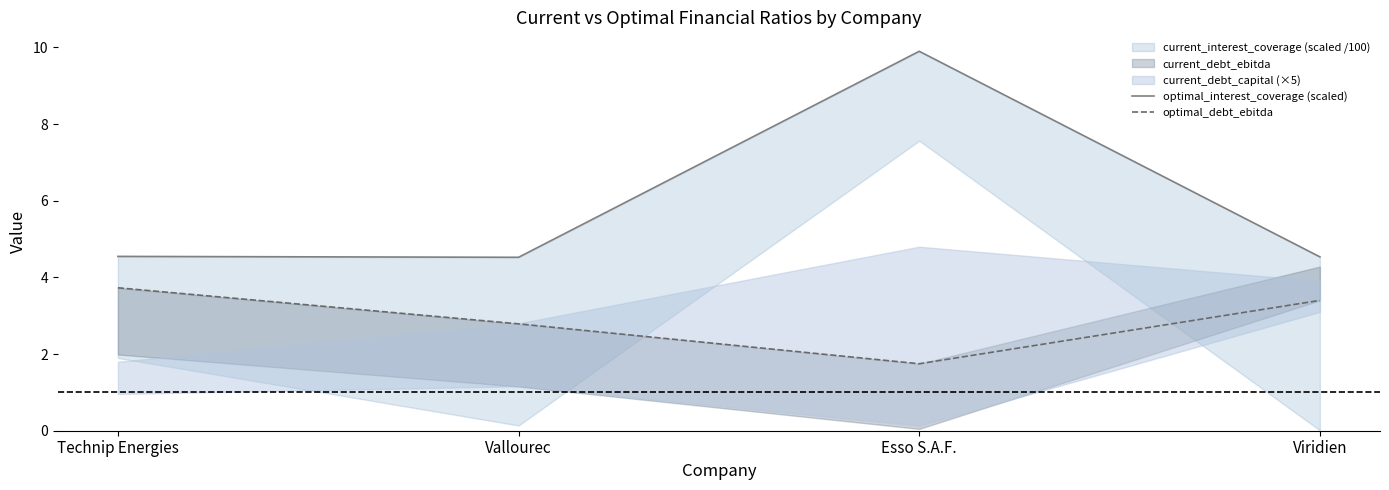

Which category has the highest value in the optimal_debt_ebitda series?

Technip Energies